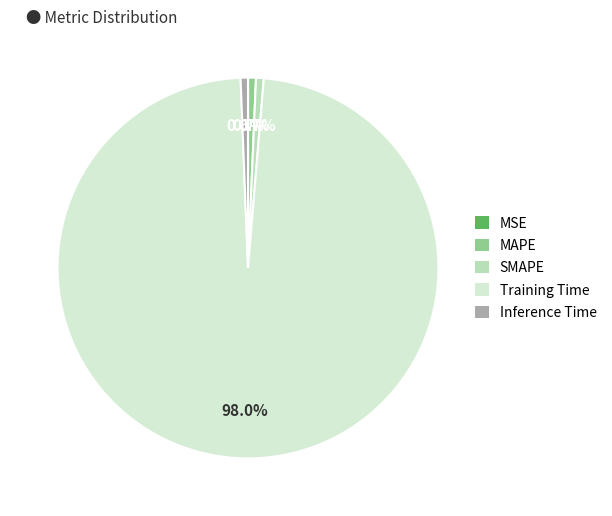

What portion of the pie excludes Inference Time?

99.4%